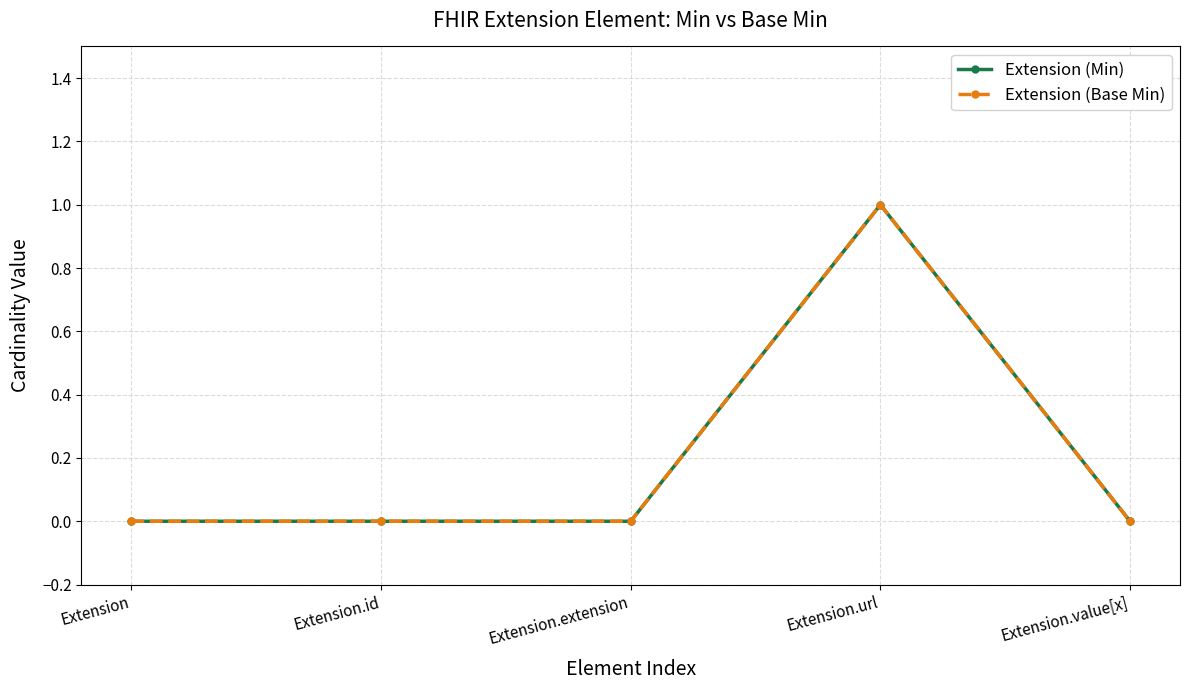

Rank the categories by Extension (Min) value from lowest to highest.

Extension, Extension.id, Extension.extension, Extension.value[x], Extension.url